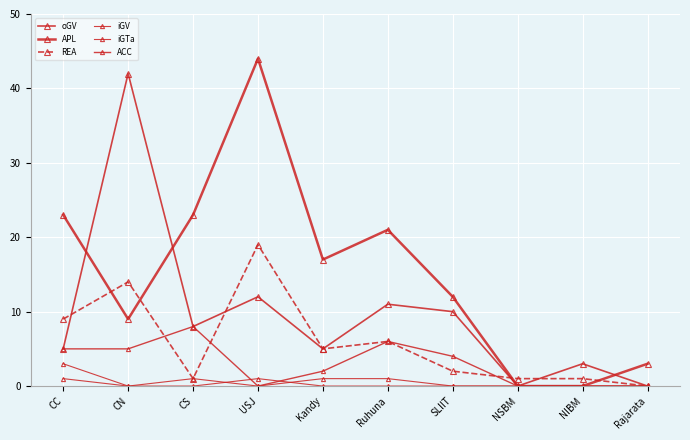

How many lines are shown in the chart?

6